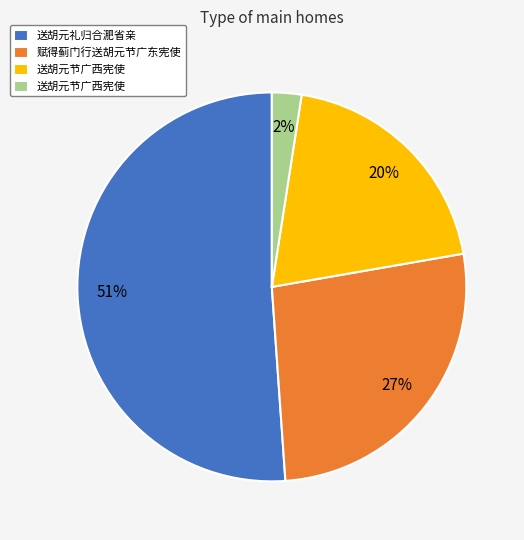

Is there a majority slice in this chart?

Yes